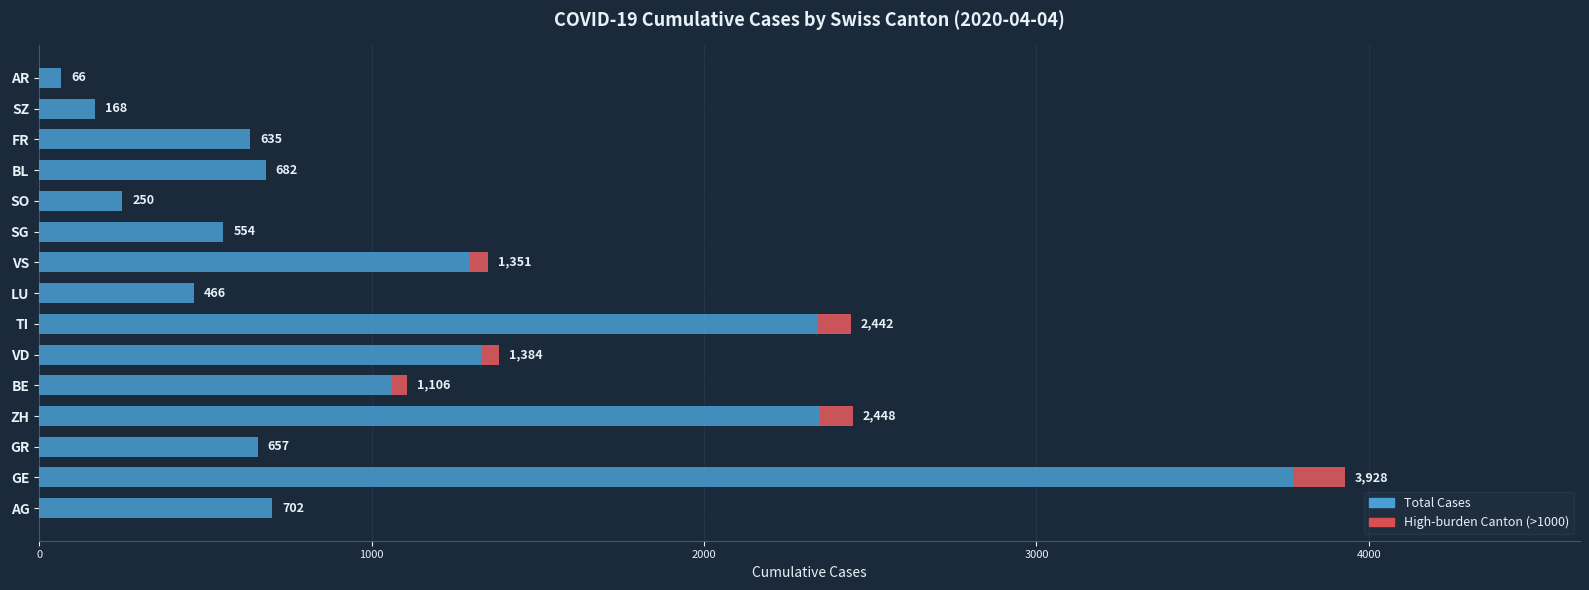

What position from the right is VS?

7